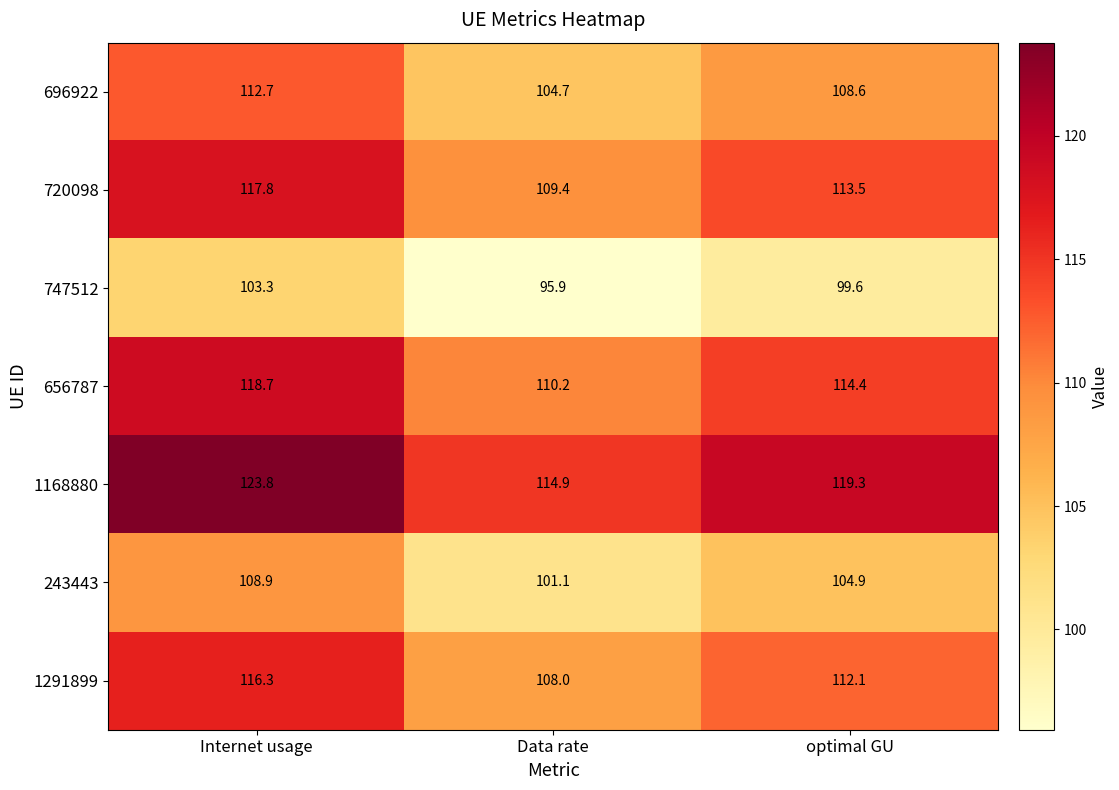

Where does the 1291899 series first go above 112?

Internet usage